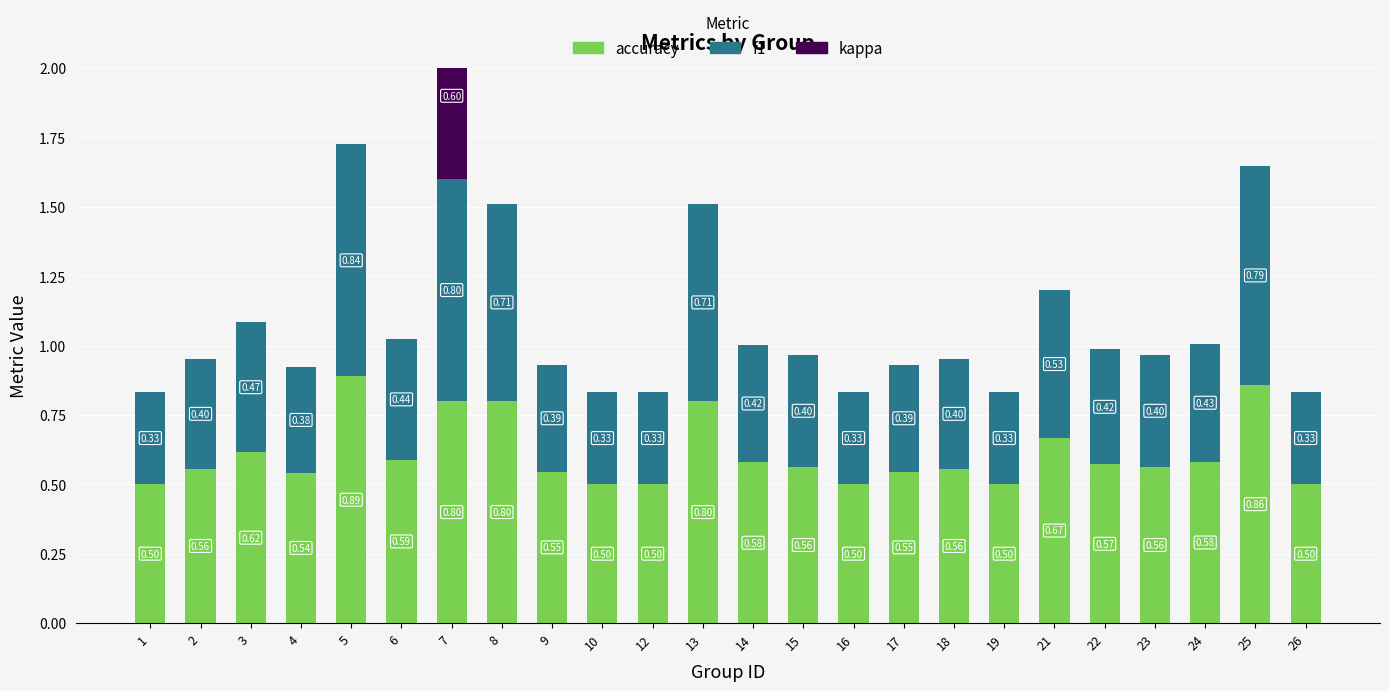

List the labels in order of f1 value, smallest first.

1, 10, 12, 16, 19, 26, 4, 9, 17, 2, 18, 15, 23, 22, 14, 24, 6, 3, 21, 8, 13, 25, 7, 5